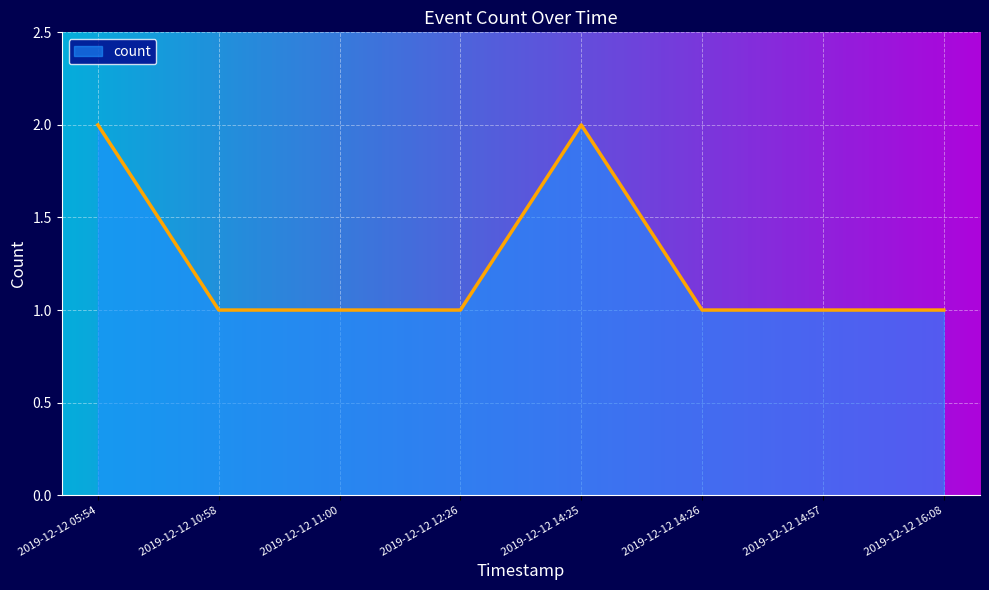

Reading left to right, transcribe all the data shown in this chart.

2019-12-12 05:54=2	2019-12-12 10:58=1	2019-12-12 11:00=1	2019-12-12 12:26=1	2019-12-12 14:25=2	2019-12-12 14:26=1	2019-12-12 14:57=1	2019-12-12 16:08=1